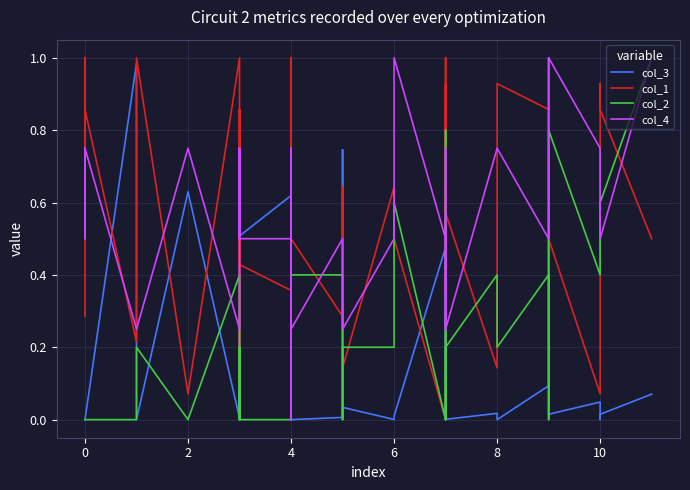

What is the difference between the maximum and minimum values in the col_4 series?

1.0